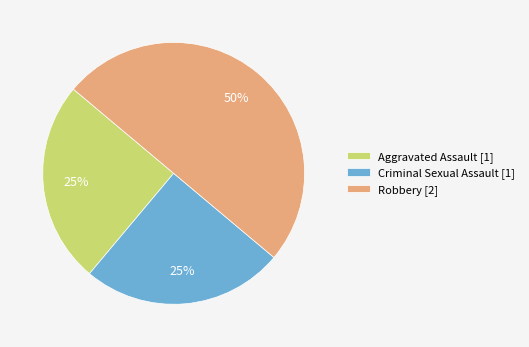

The Aggravated Assault [1] slice represents 25% of the pie. True or false?

True